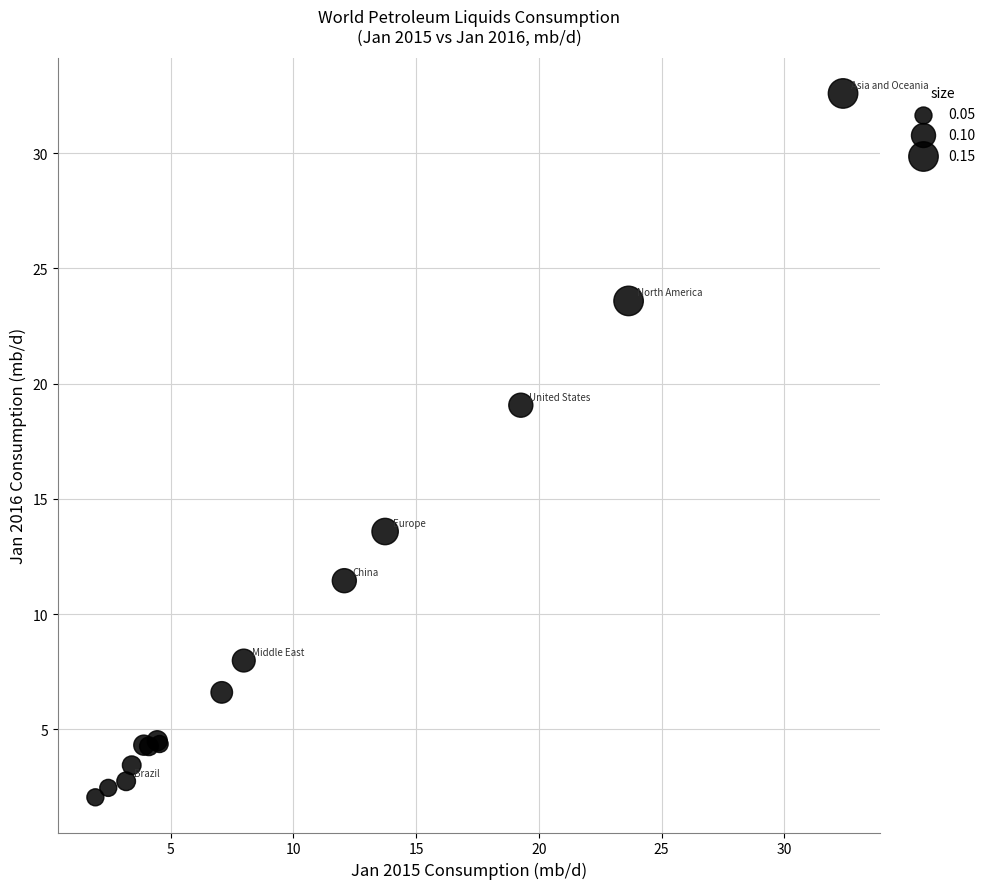

What Y value in the scatter plot is closest to 17?

19.1